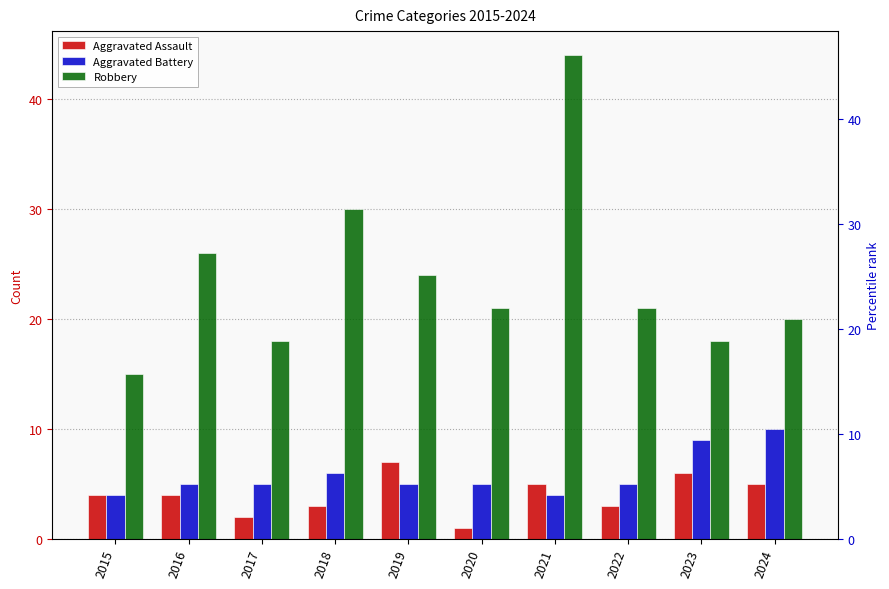

Where is Aggravated Assault nearest to the value 4?

2015